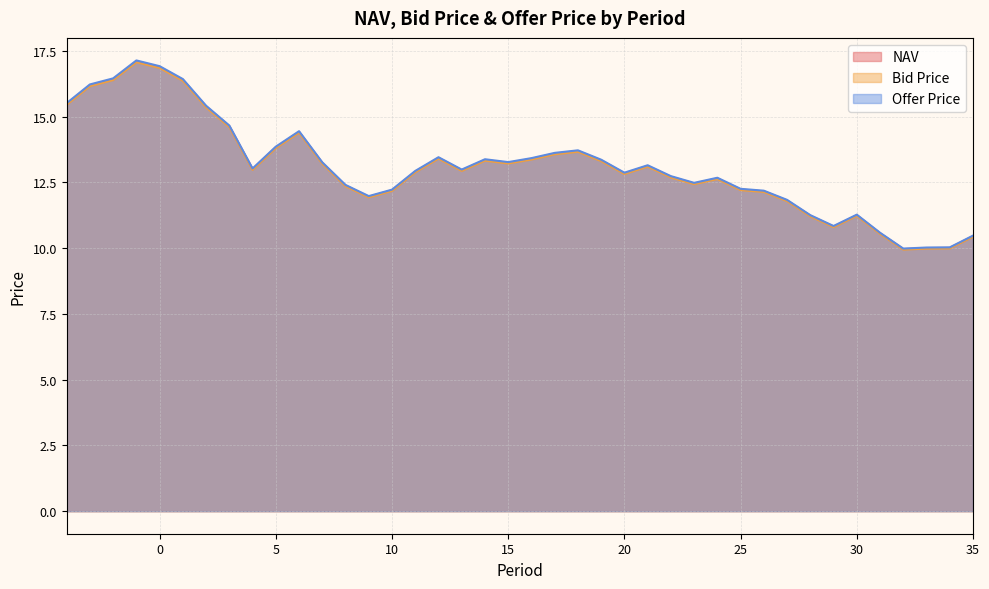

What is the difference between the second highest and minimum values in the NAV series?

6.9